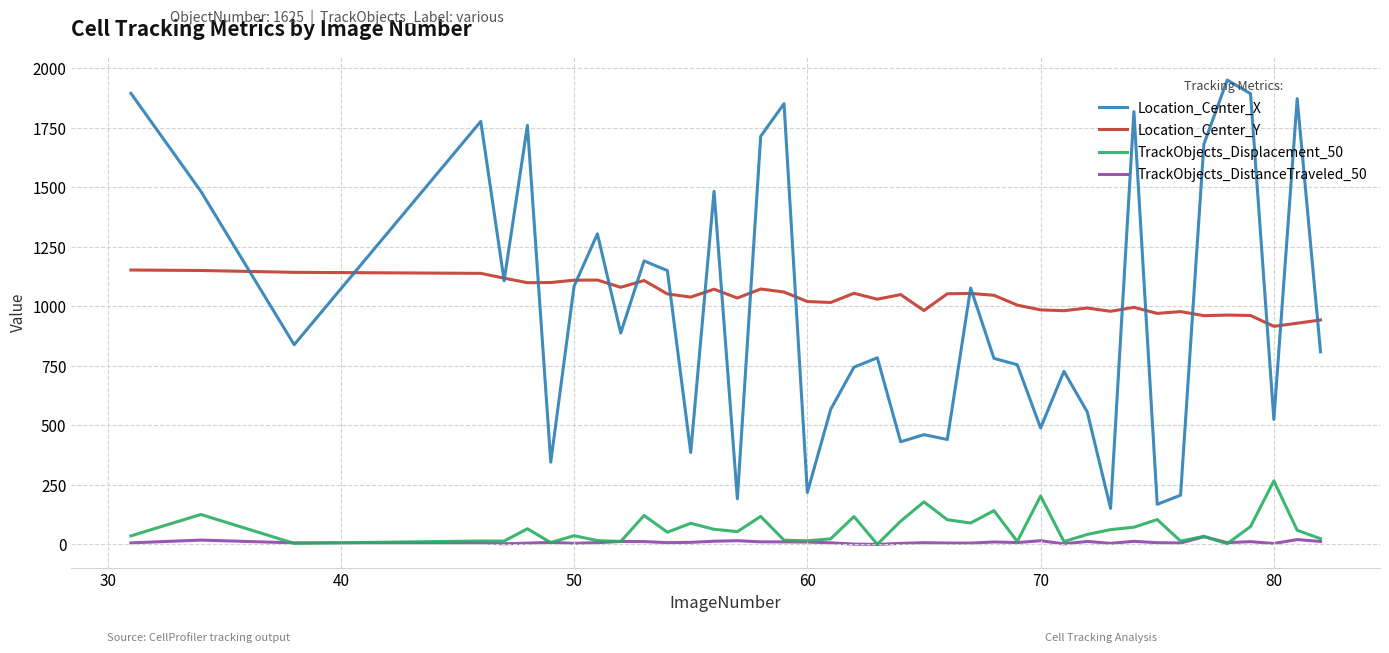

True or false: Location_Center_Y has more than 1 points higher than both neighbors.

True